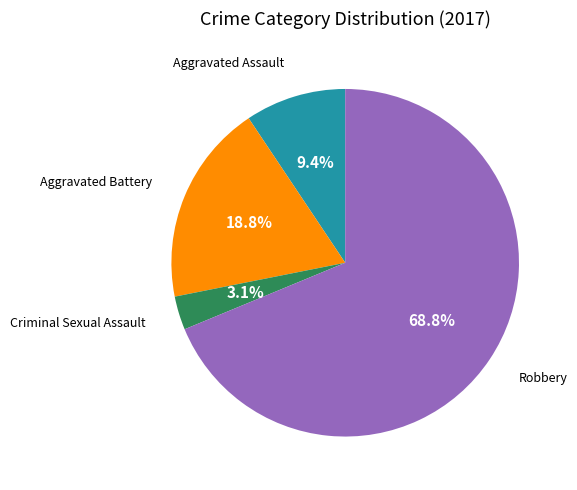

Is there any slice that represents more than half of the pie?

Yes